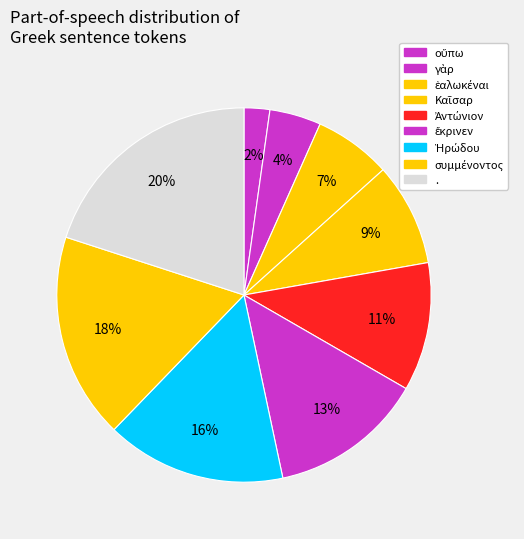

To the nearest percent, what percentage of the pie is Ἀντώνιον?

11%